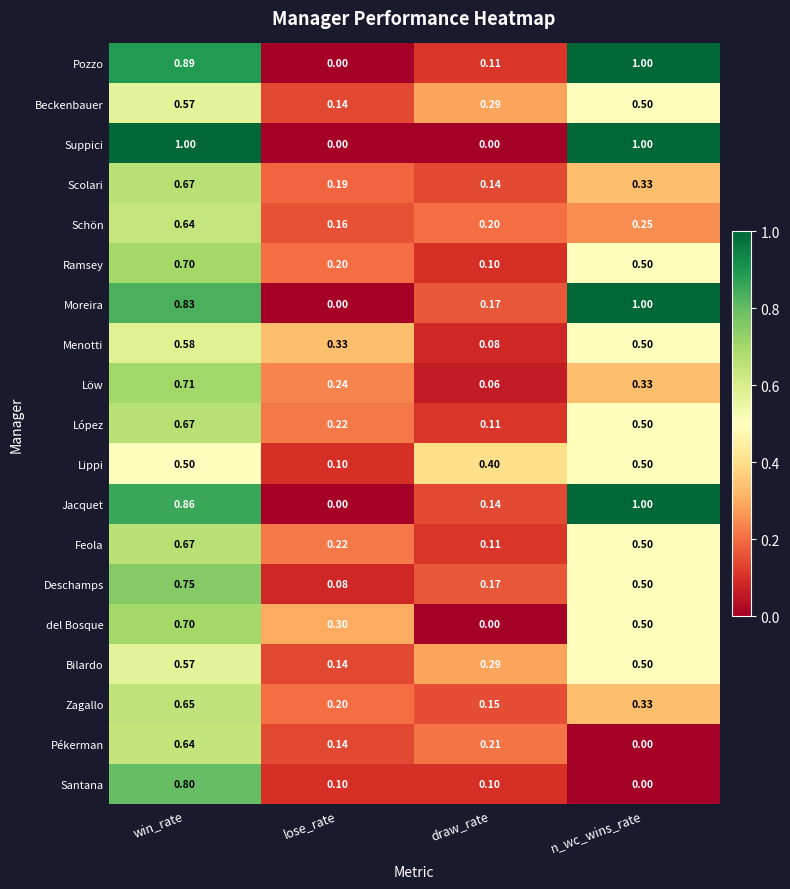

List the labels in order of del Bosque value, smallest first.

draw_rate, lose_rate, n_wc_wins_rate, win_rate